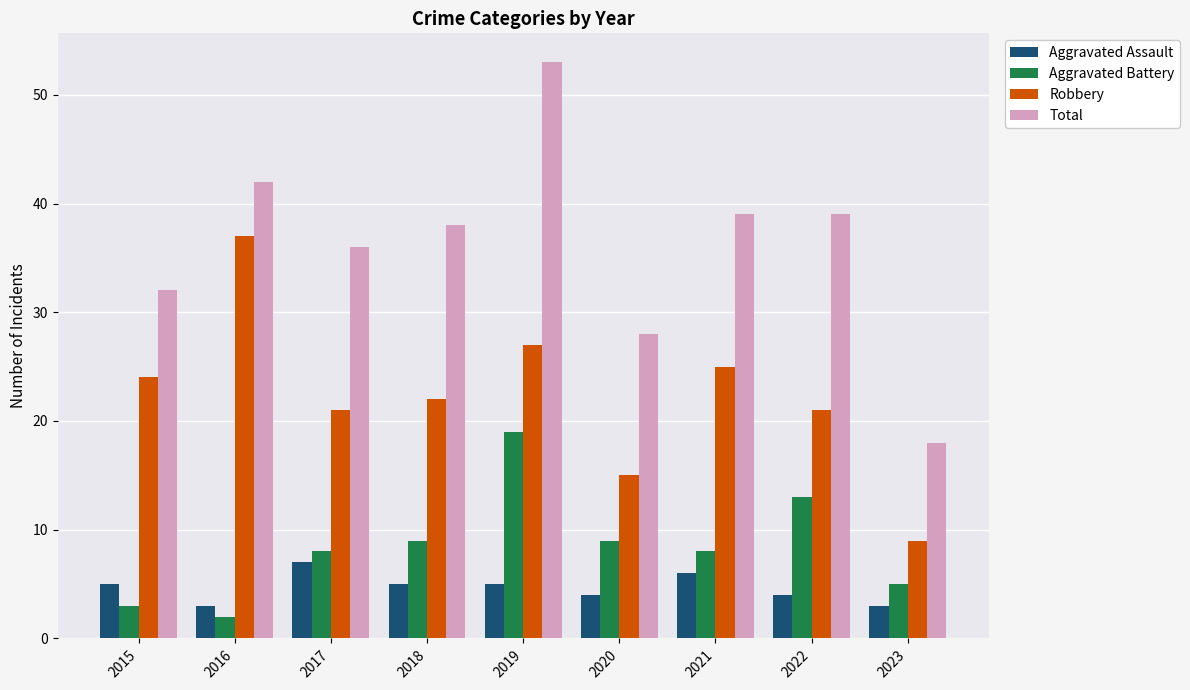

What value does the Total series have at 2015?

32